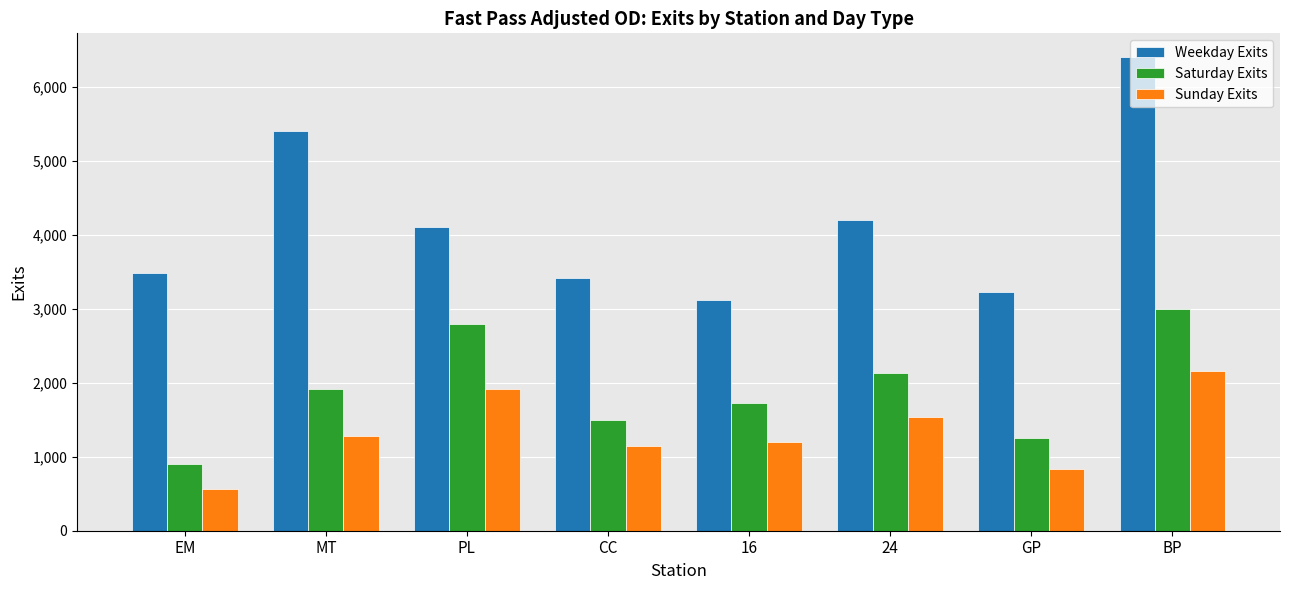

What is the highest value of the Saturday Exits series?

2993.5